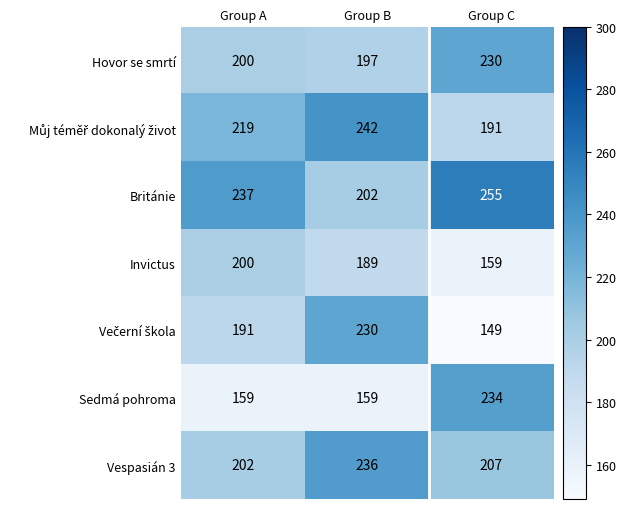

The Invictus series shows 111 at Group C. True or false?

False